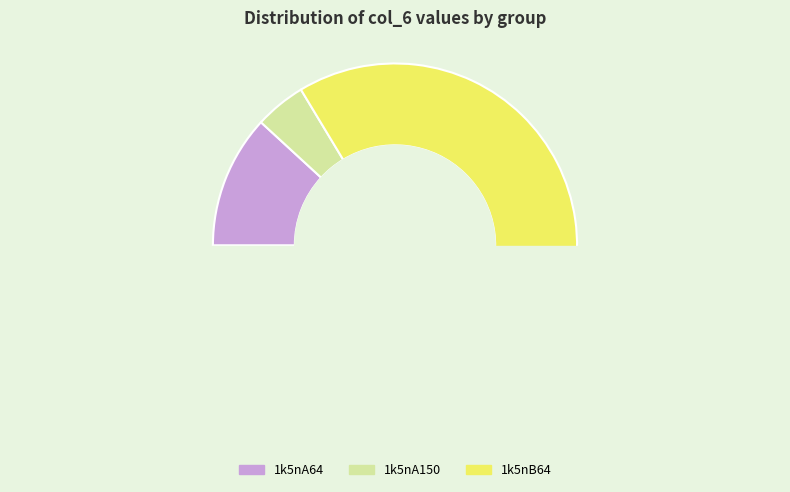

What is the change in value from 1k5nA64 to 1k5nB64?

+56.6